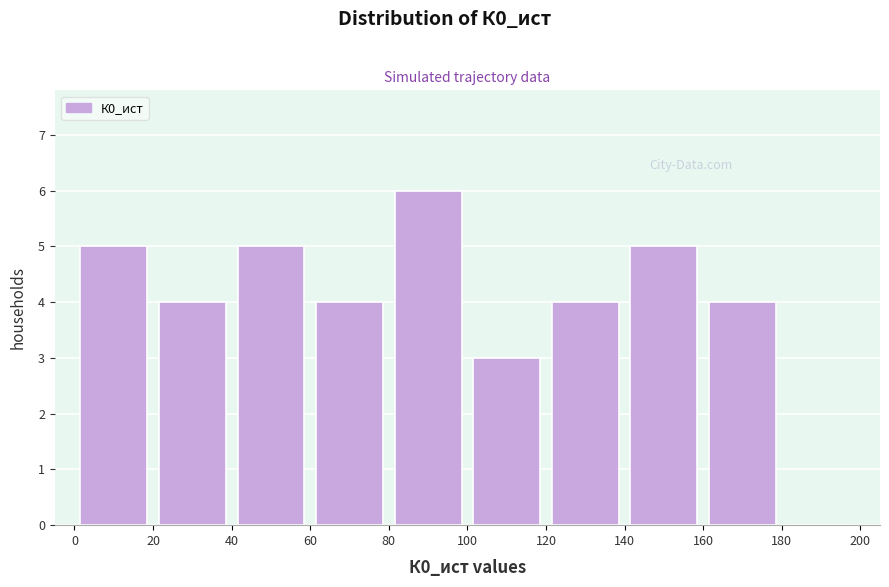

Reading left to right, list every bar in this chart as the range it spans on the x-axis followed by its height. The values are not printed on the chart, so give them approximately, as read against the axis.

0 to 20: 5
20 to 40: 4
40 to 60: 5
60 to 80: 4
80 to 100: 6
100 to 120: 3
120 to 140: 4
140 to 160: 5
160 to 180: 4
180 to 200: 0